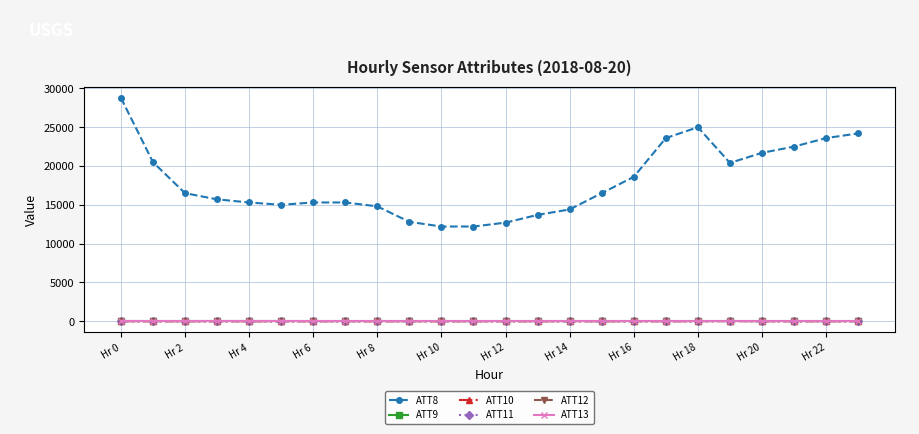

True or false: ATT13 has more than 1 points higher than both neighbors.

True